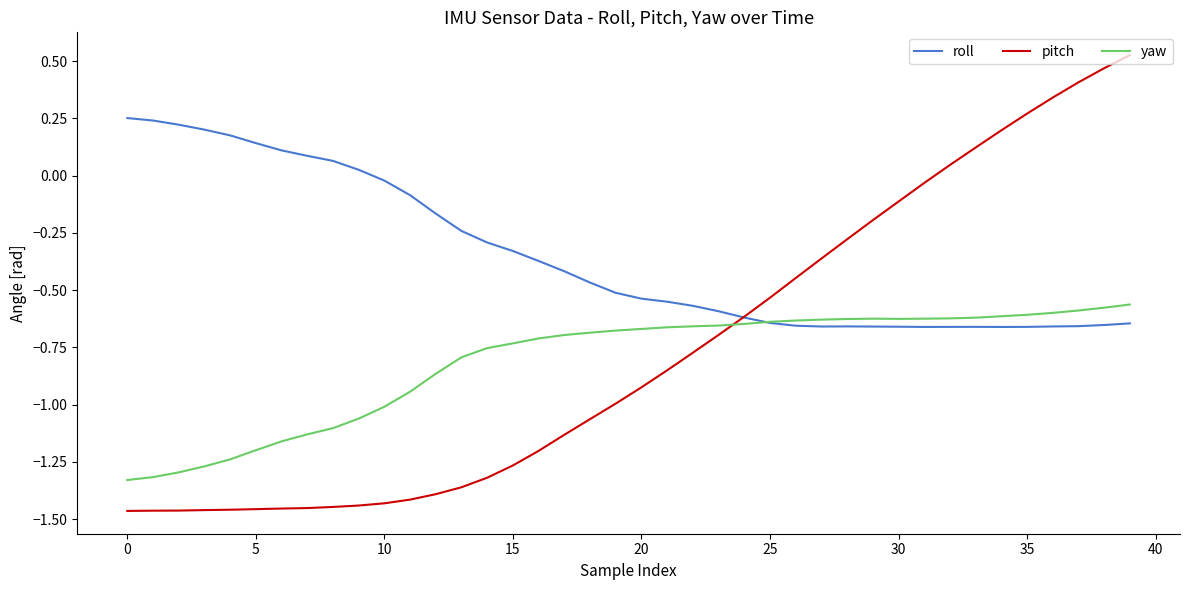

True or false: yaw and pitch cross at least once.

True